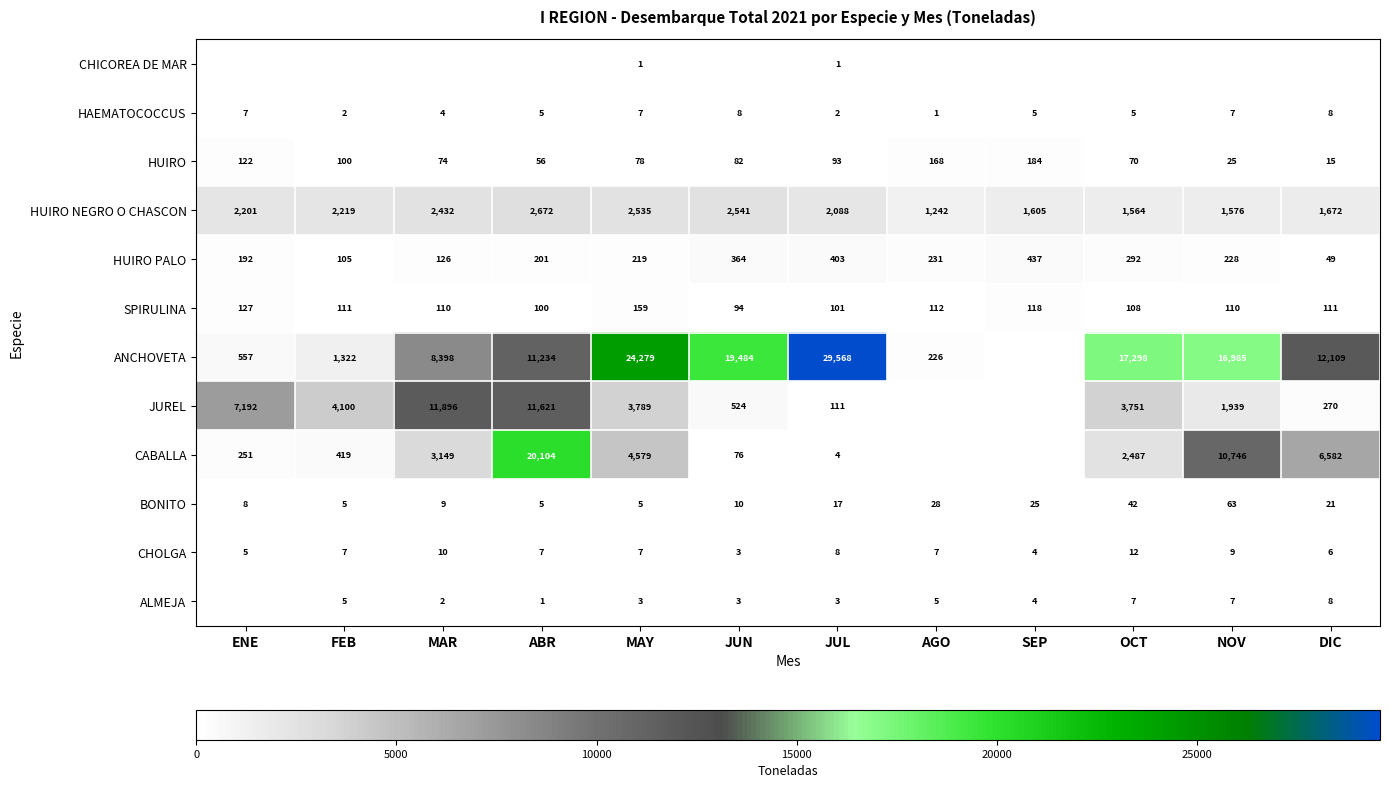

What is the approximate value of CHOLGA at ENE?

5